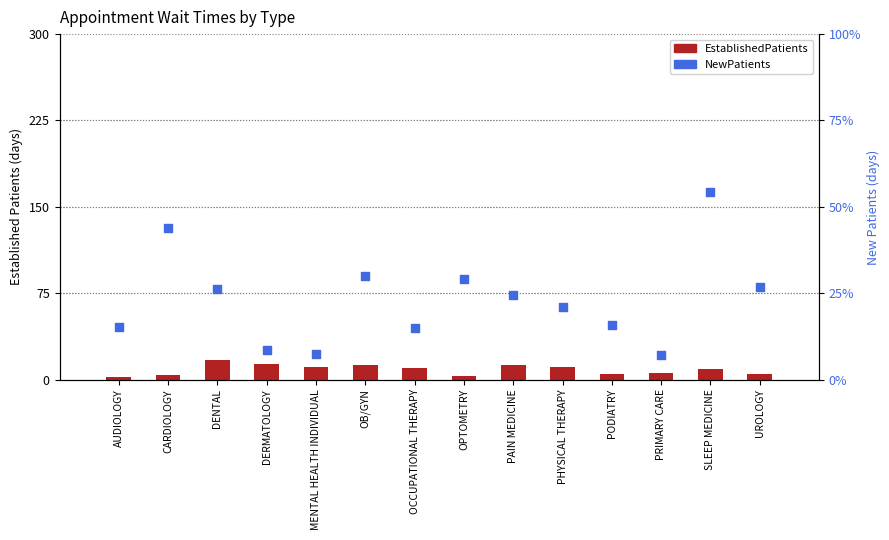

At how many categories does at least one series exceed 25?

6